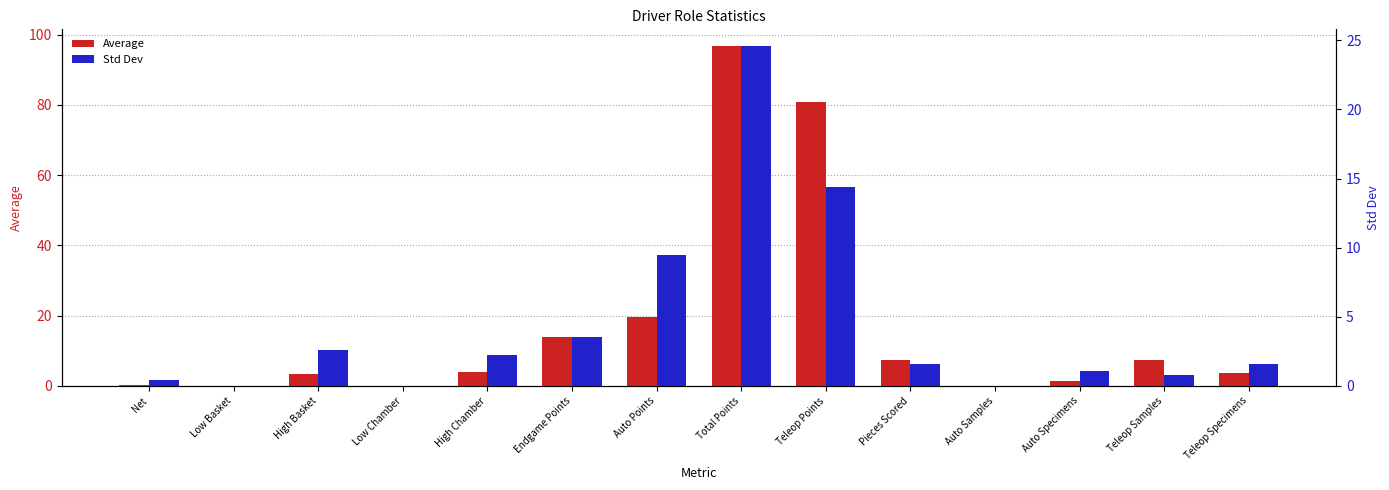

What is the spread (max minus min) of values at Endgame Points?

10.3